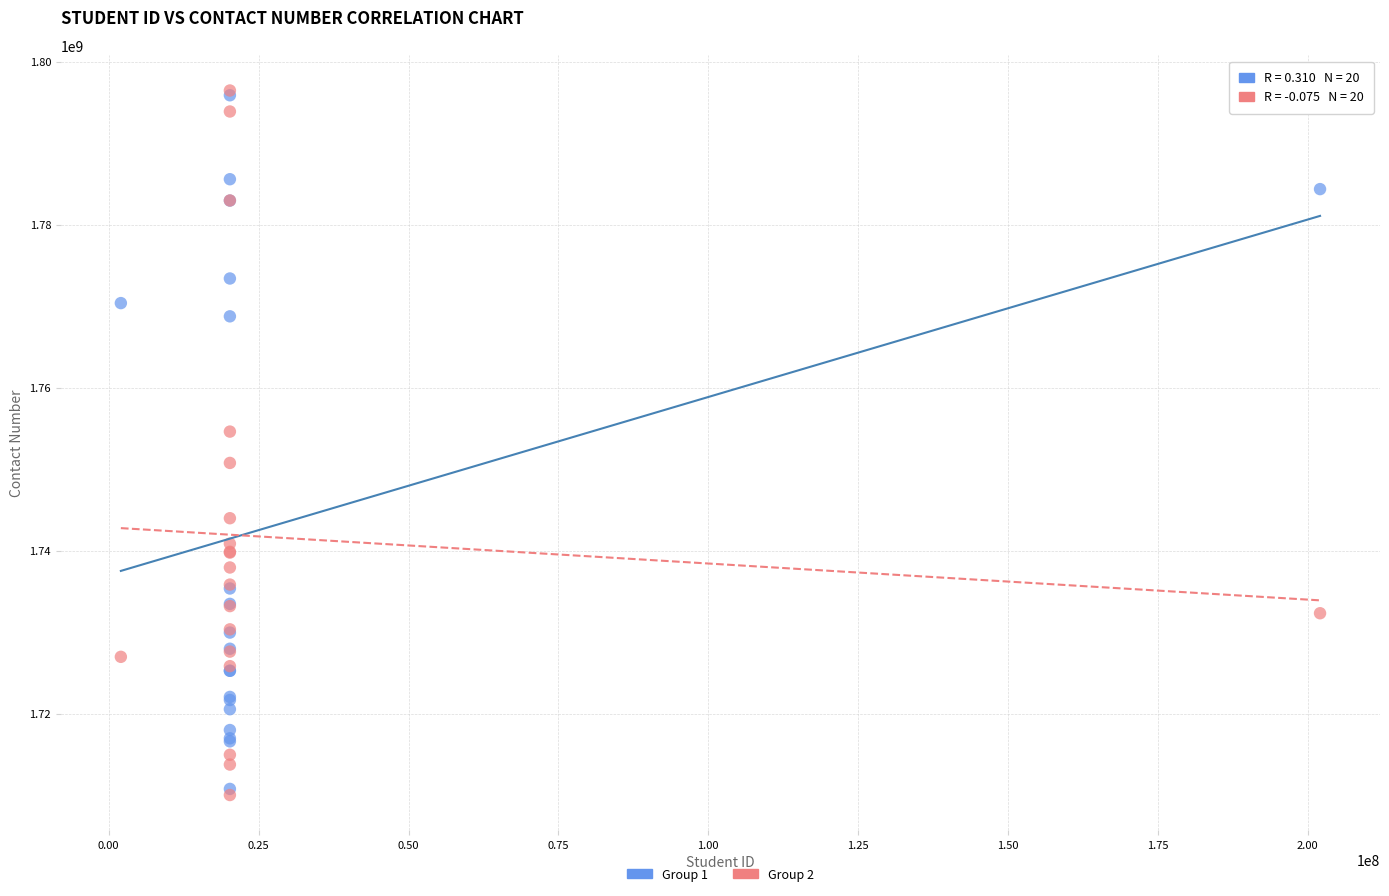

Across all series, what Y value is closest to 1753237978?

1754609853